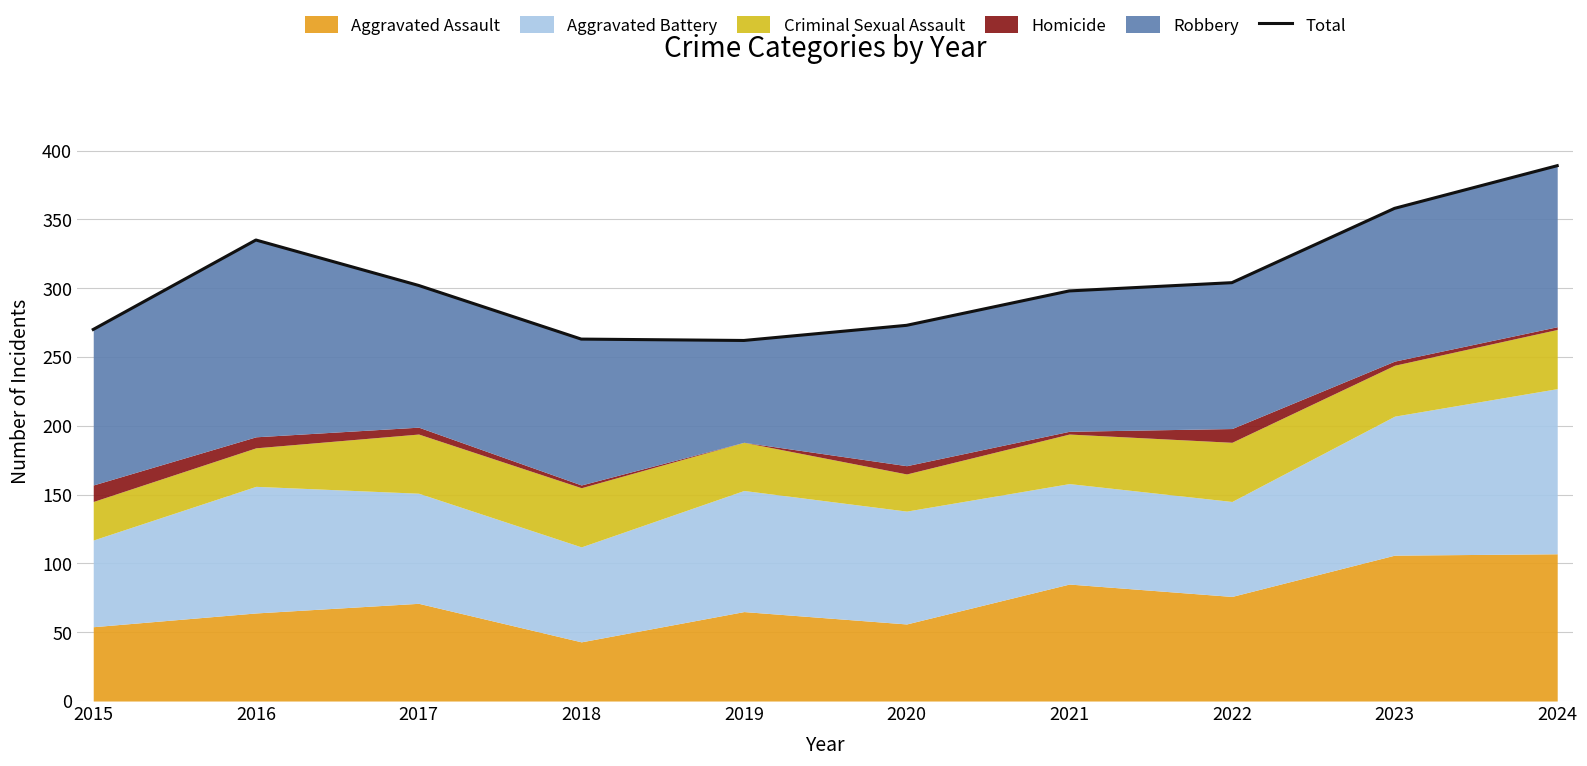

True or false: there are more than 0 points higher than both neighbors.

True